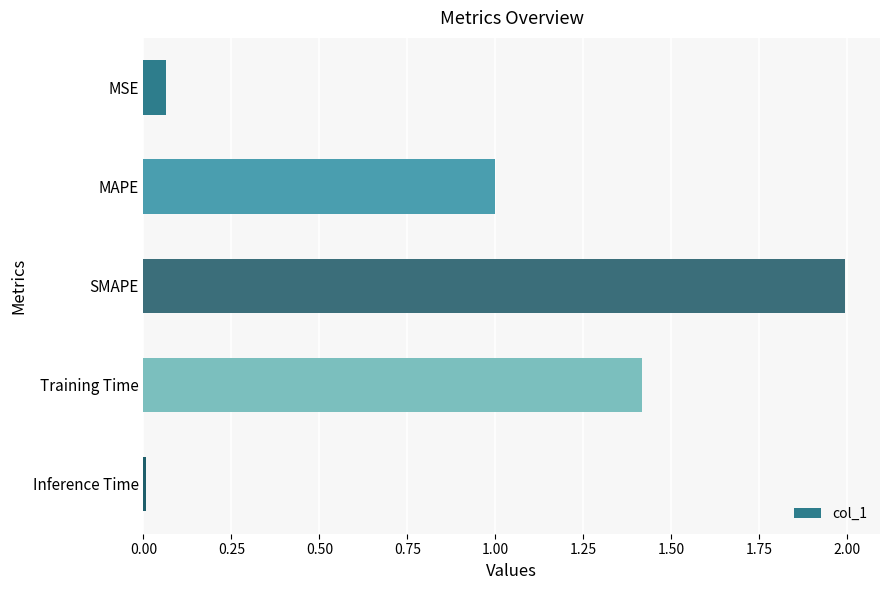

How many series are shown in this chart?

1